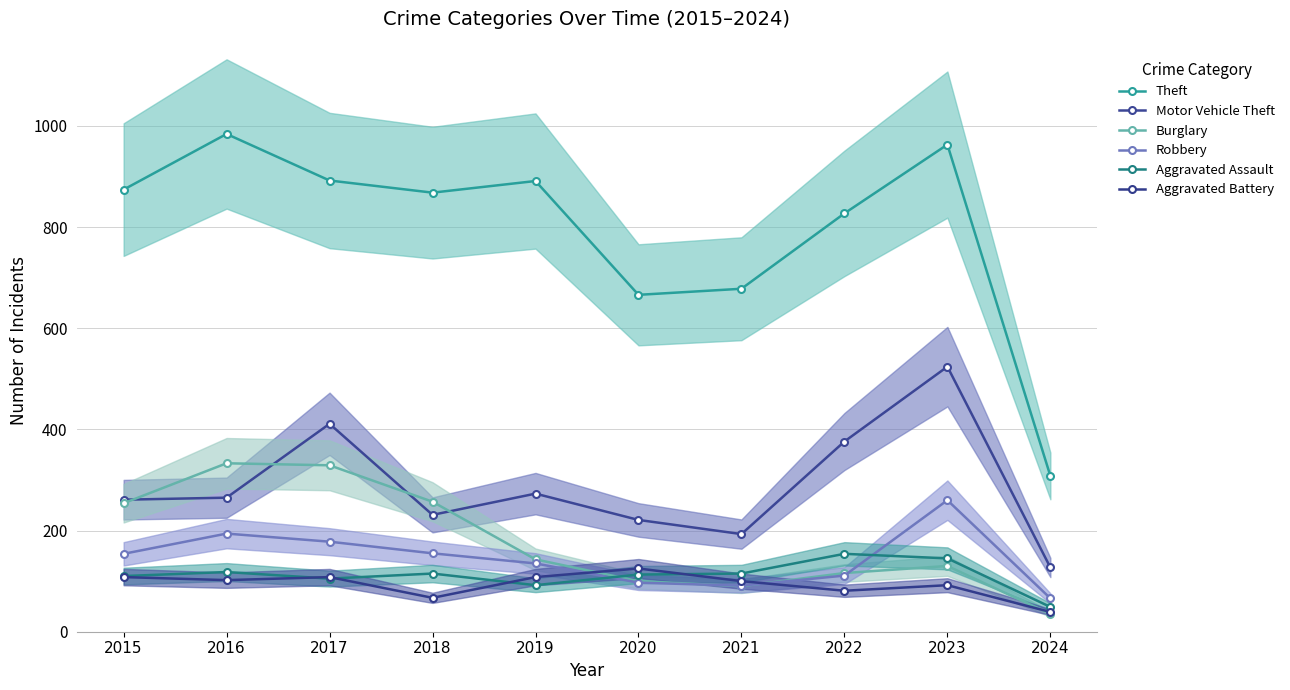

Which series has the largest total across all categories?

Theft